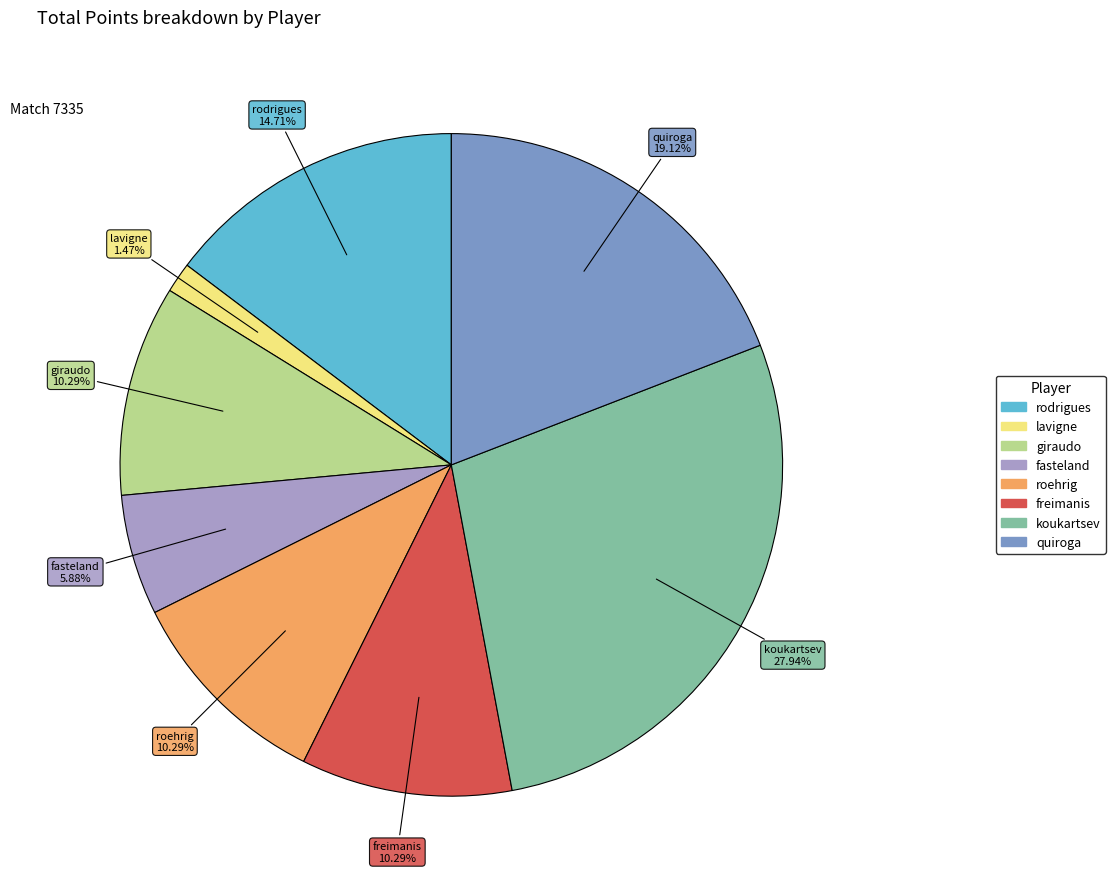

Is there any slice that represents more than half of the pie?

No